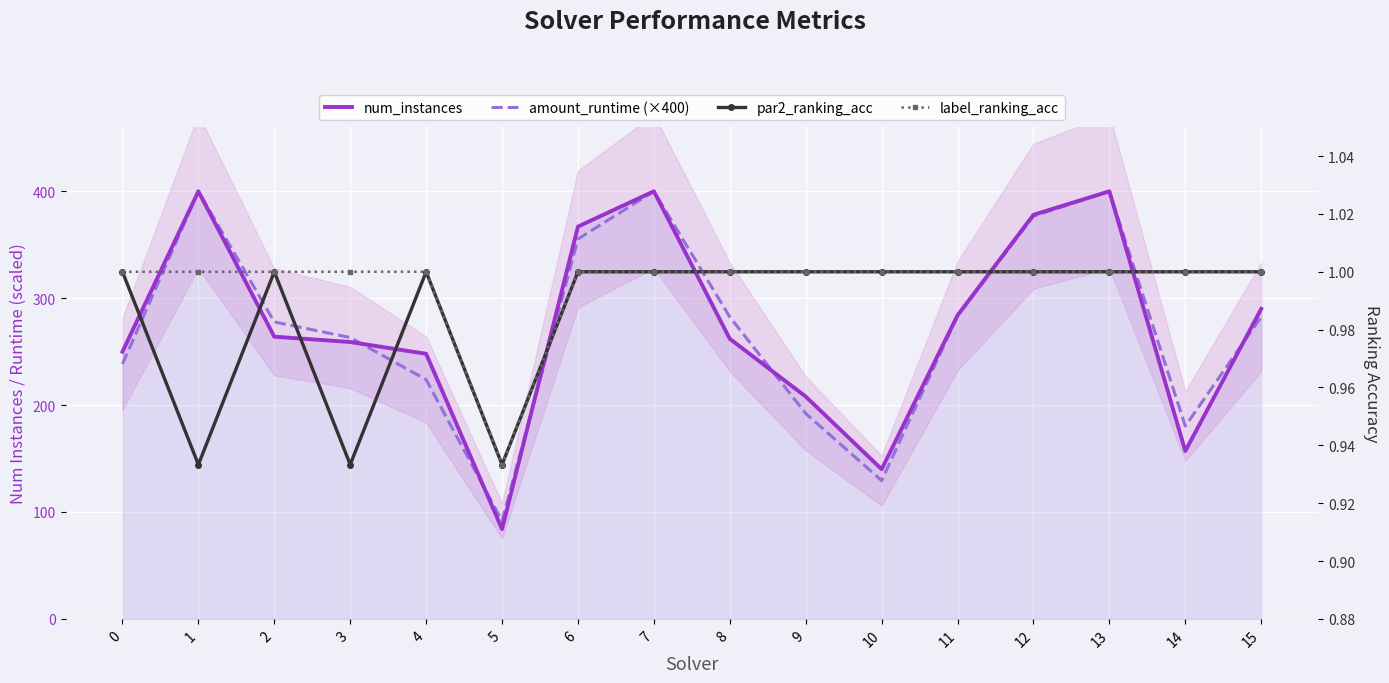

List the series in order of their peak value, highest first.

num_instances, amount_runtime (×400), par2_ranking_acc, label_ranking_acc